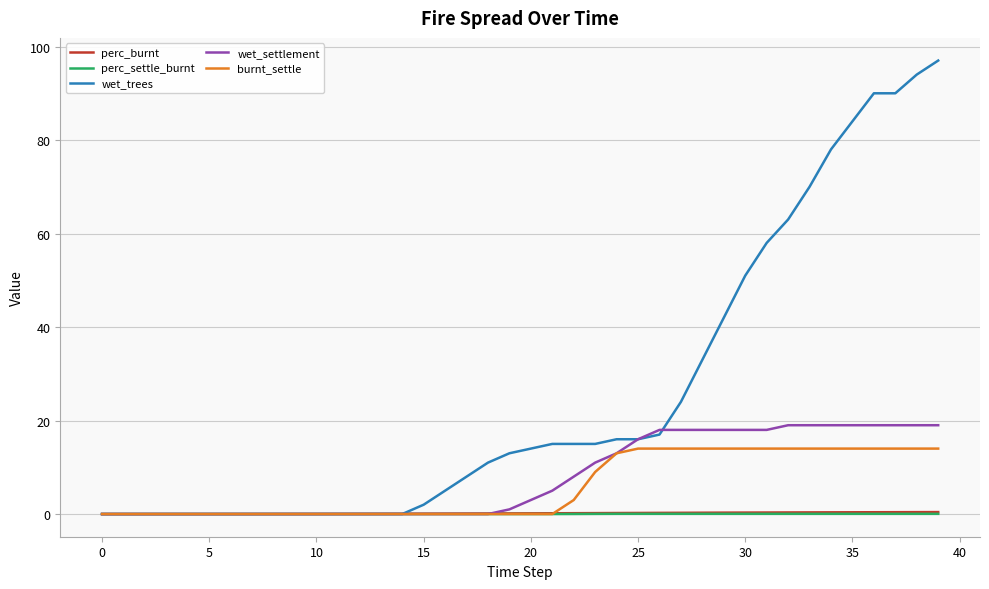

What is the highest value of the wet_trees series?

97.0